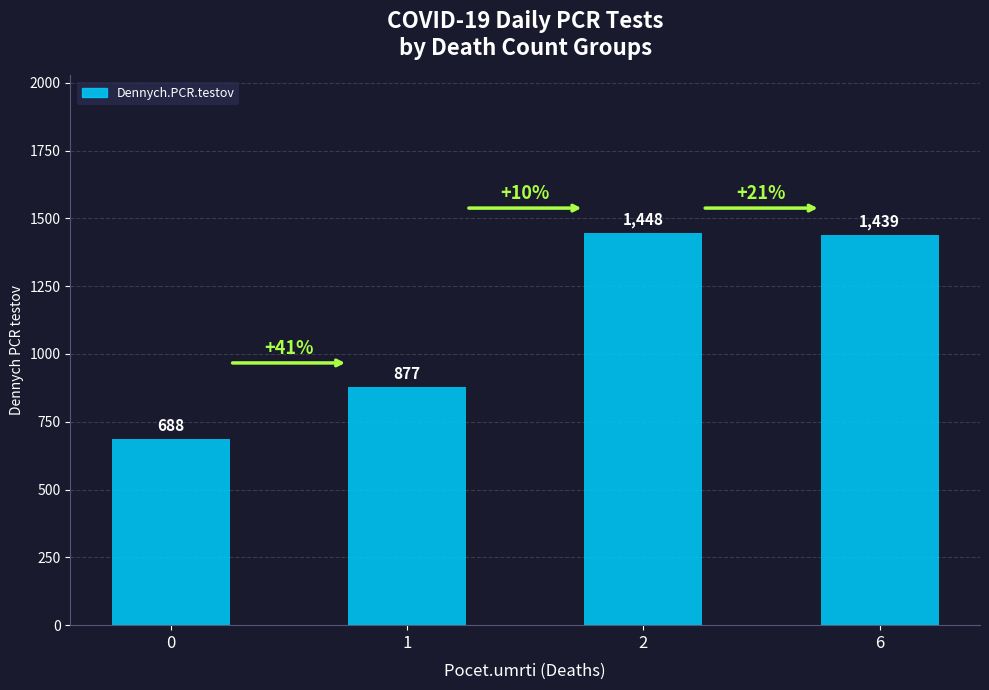

Rank the categories by value from lowest to highest.

0, 1, 6, 2